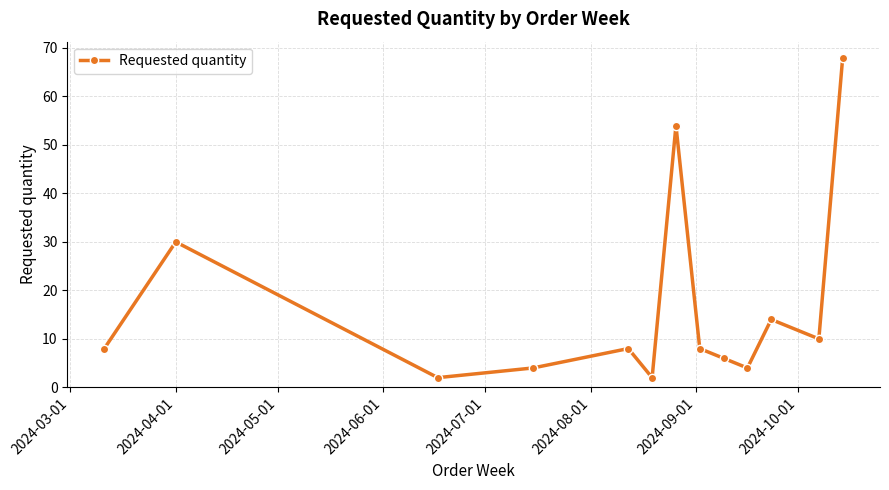

What is the minimum value shown in the chart?

2